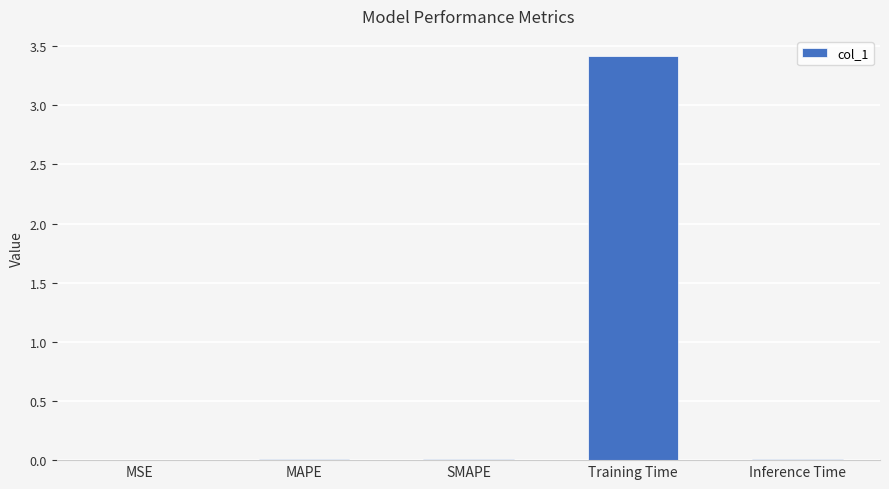

Is it true that the value at Inference Time is 0.0?

True